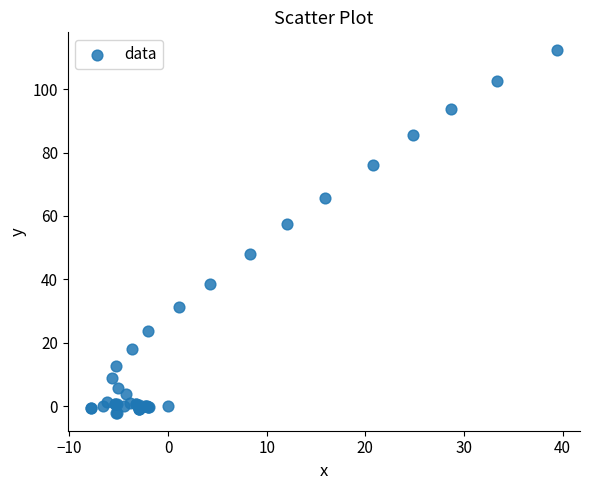

What Y value in the scatter plot is closest to 55?

57.4